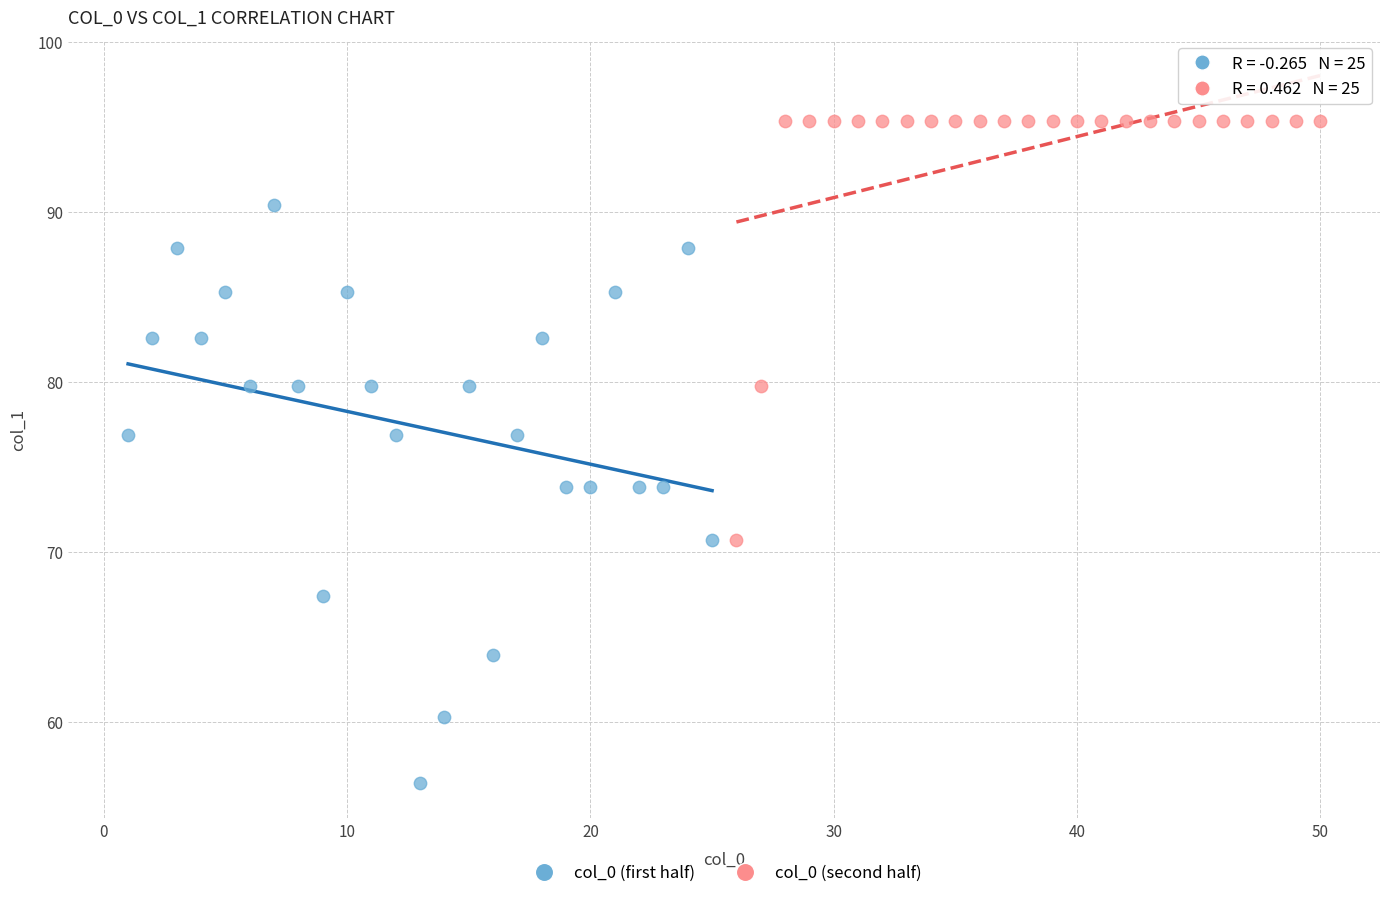

Which series has the largest Y range (max minus min)?

col_0 (first half)